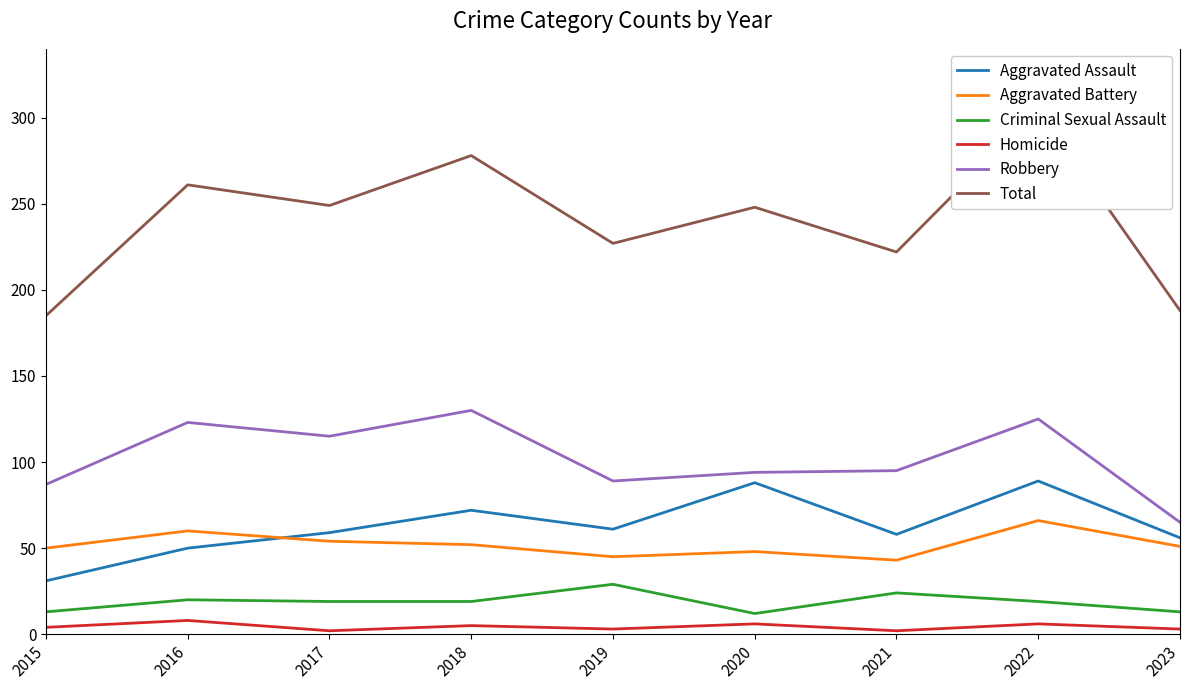

In Homicide, how many points are higher than both neighbors (excluding endpoints)?

4